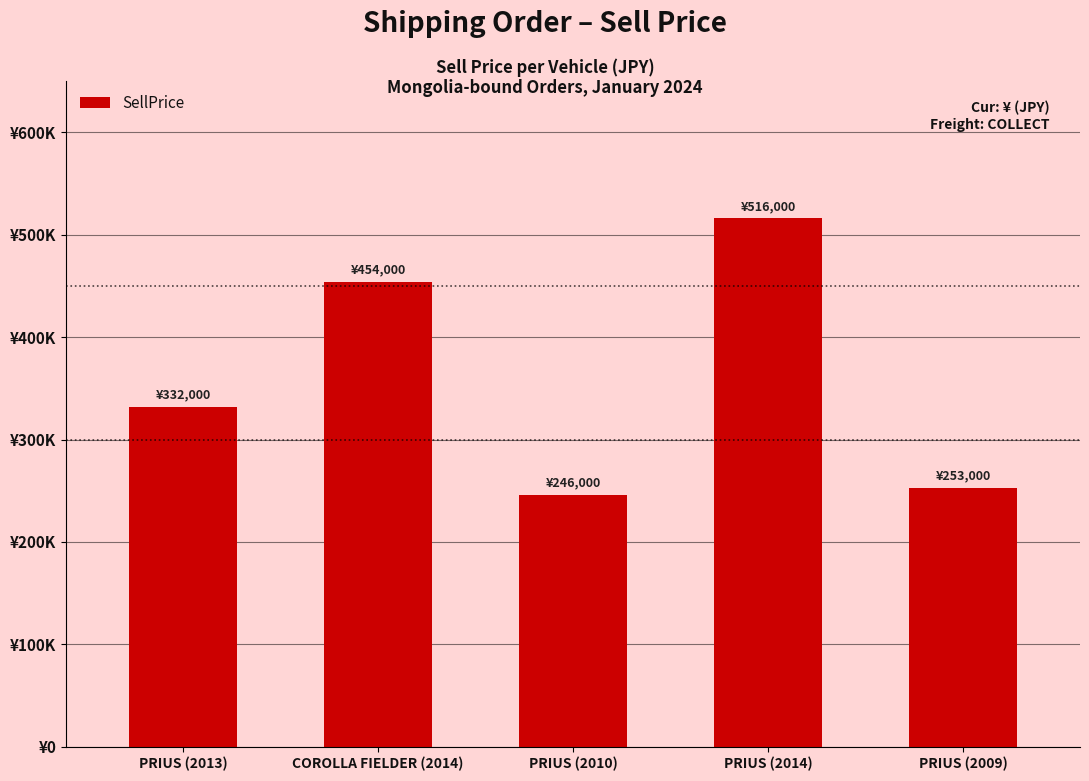

Reading right to left, what are all the values shown in this chart?

PRIUS (2009)=253000	PRIUS (2014)=516000	PRIUS (2010)=246000	COROLLA FIELDER (2014)=454000	PRIUS (2013)=332000